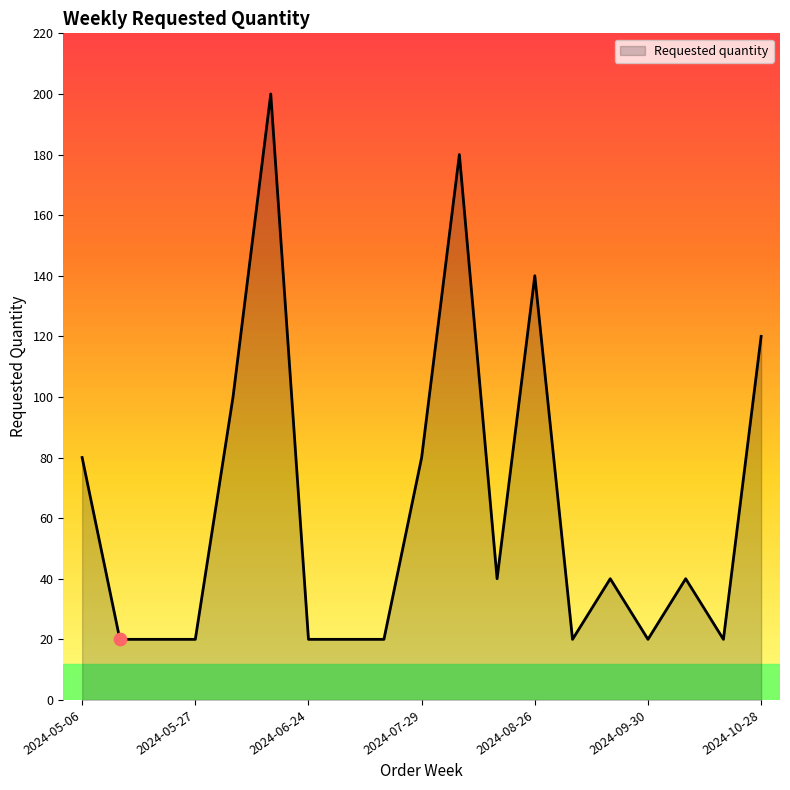

What is the minimum value shown in the chart?

20